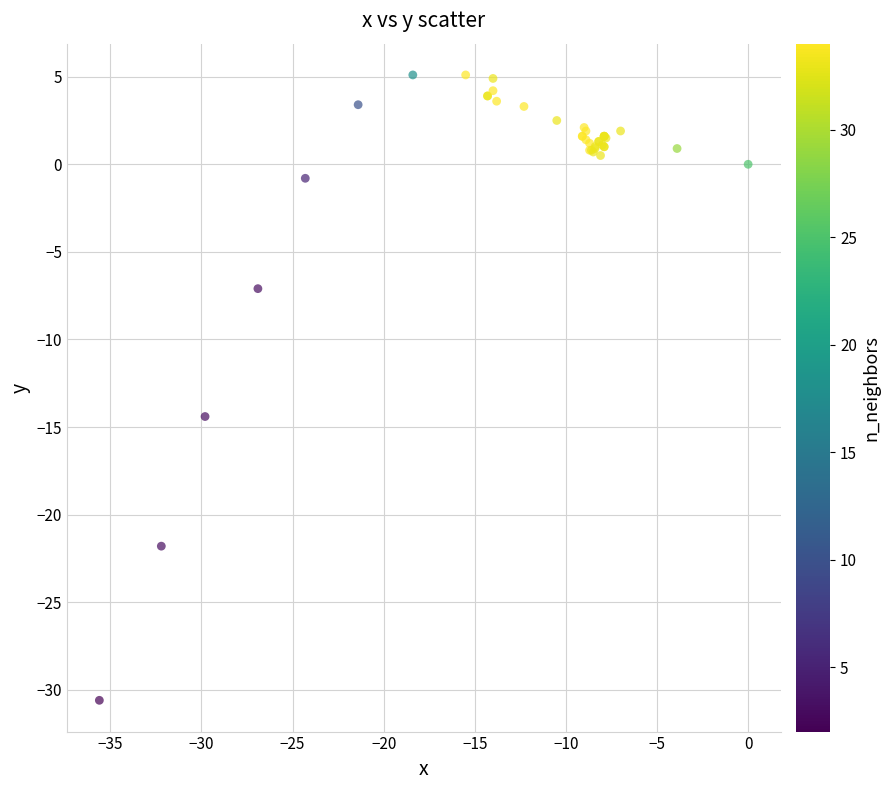

What Y value in the scatter plot is closest to -12?

-14.4